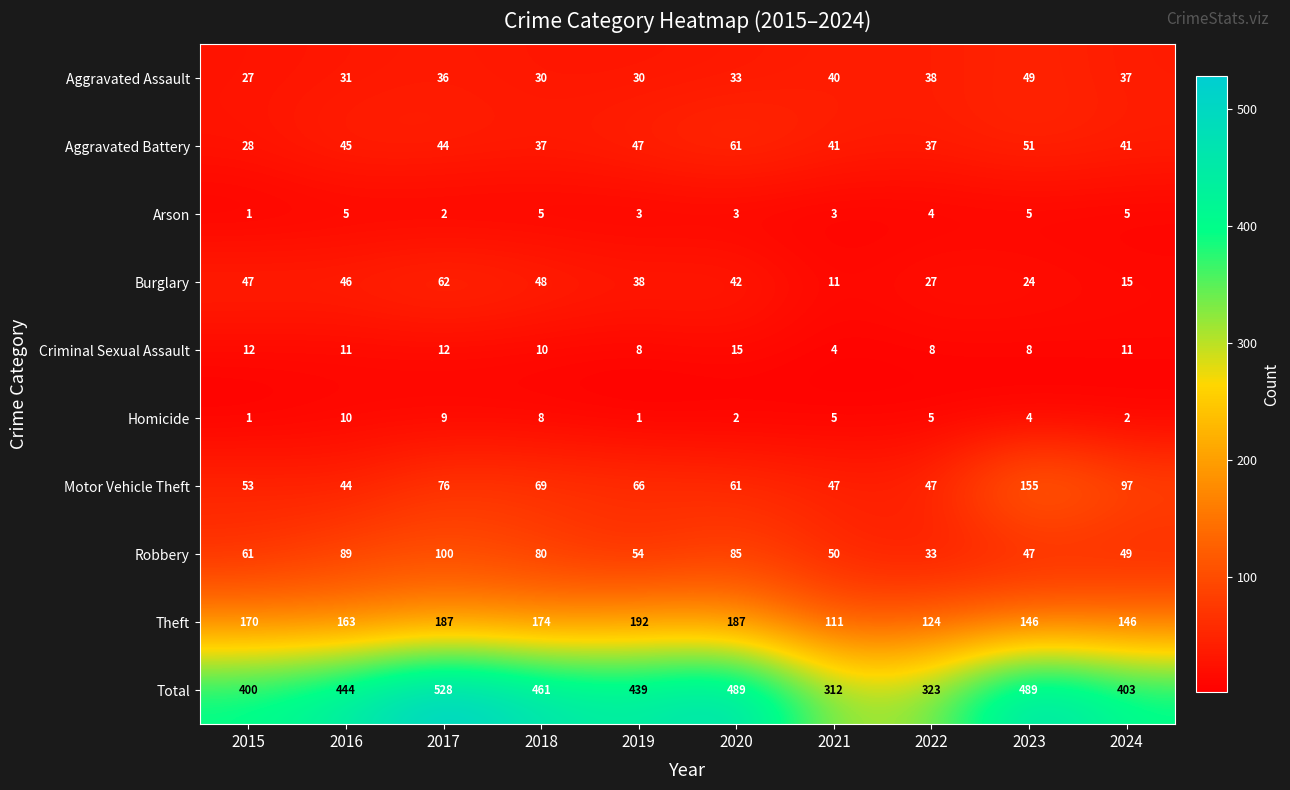

At how many categories does at least one series exceed 273?

10